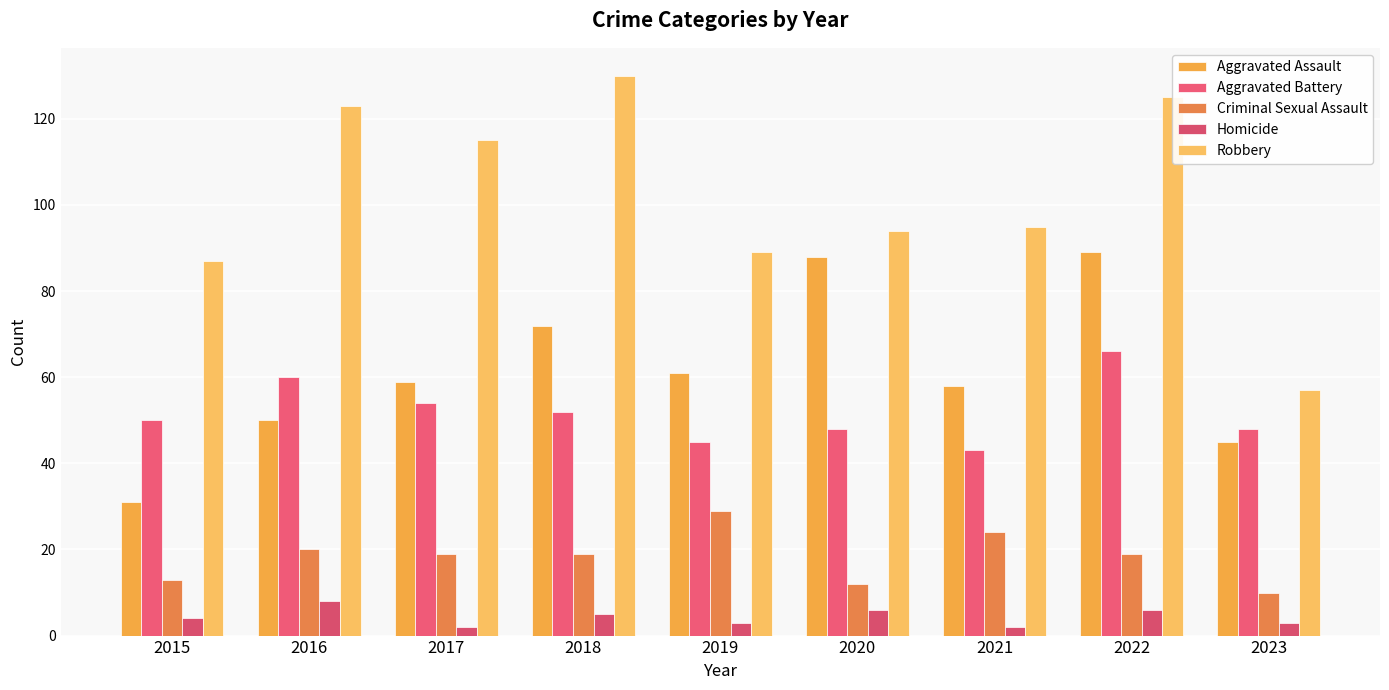

Where is Homicide nearest to the value 5?

2018